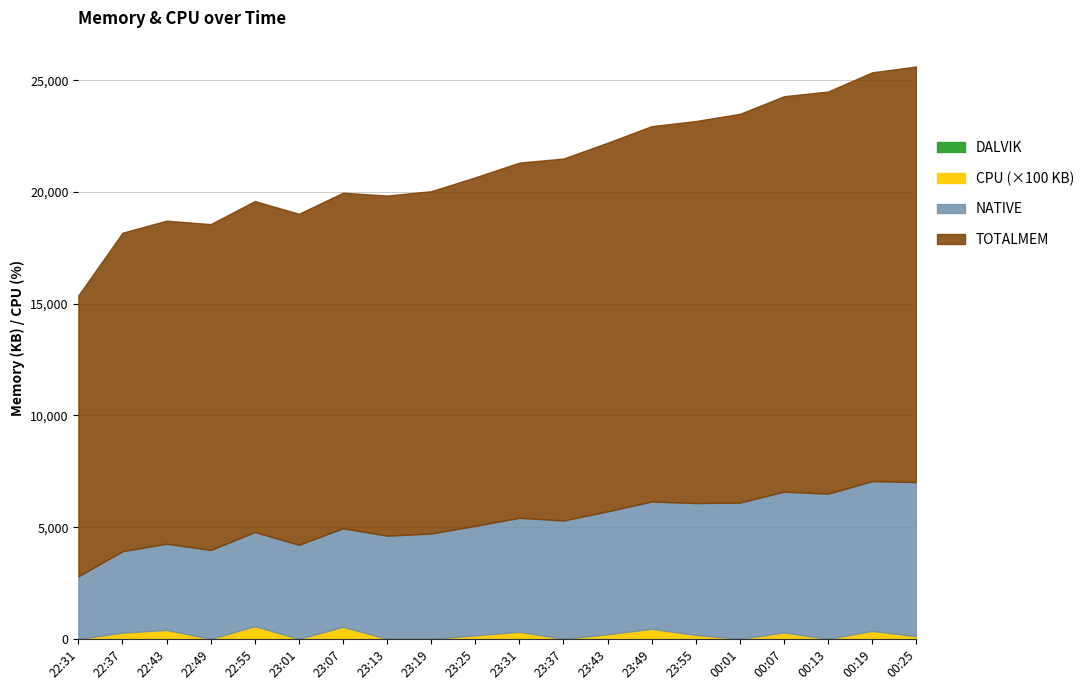

Where is the first local minimum for CPU?

22:49